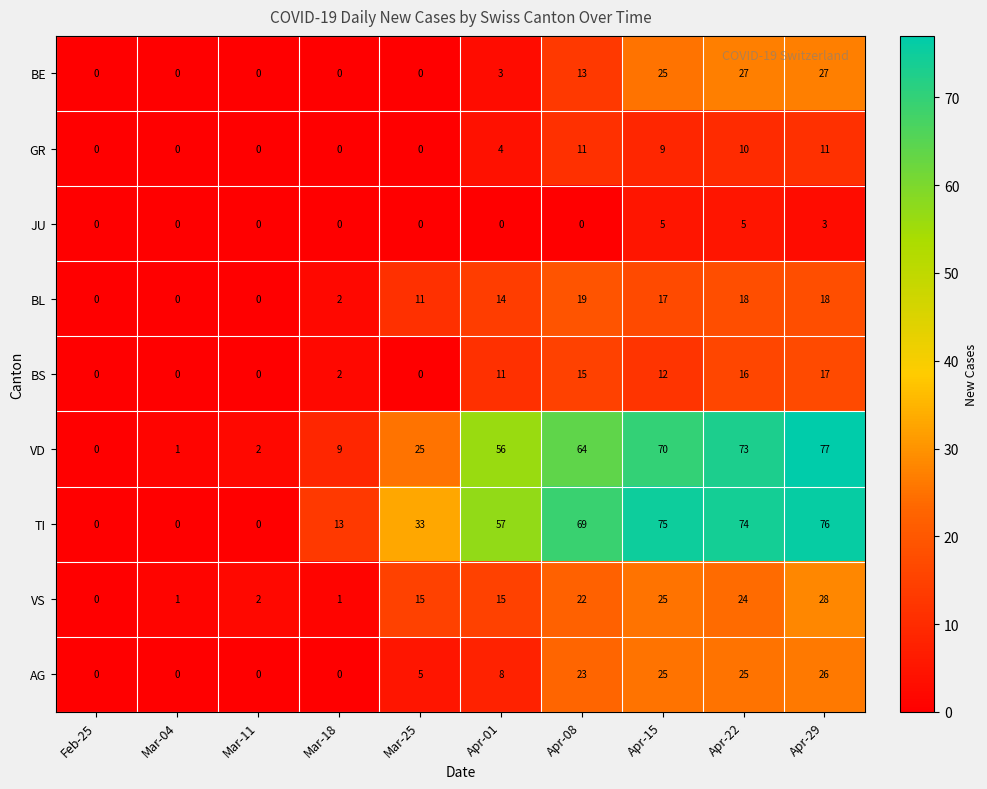

At how many categories does at least one series exceed 27?

6